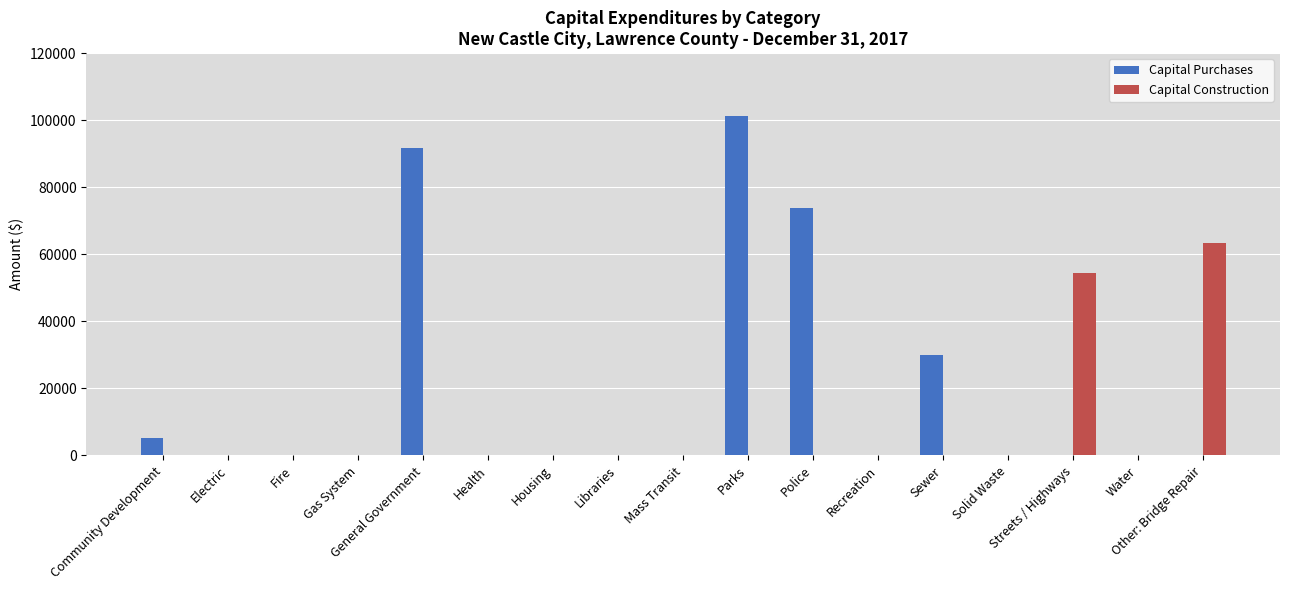

Is the value of Capital Purchases at Solid Waste greater than the value of Capital Construction at Streets / Highways?

No